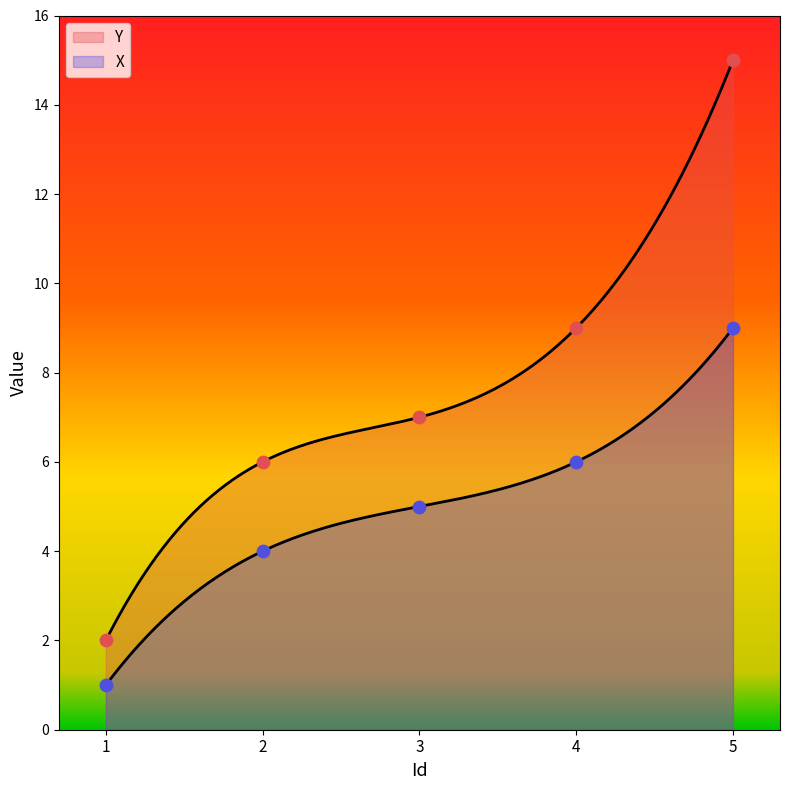

Is the value of Y at 2 greater than the value of X at 4?

No